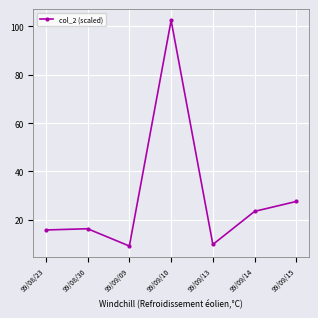

What is the greatest value displayed?

102.5